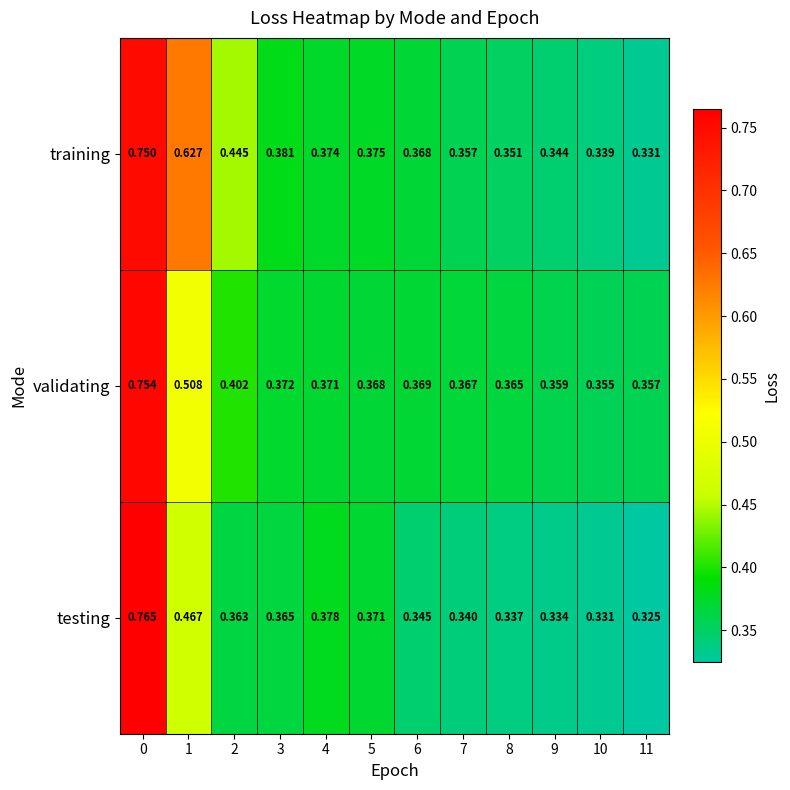

Is the value of testing at 9 greater than the value of training at 0?

No